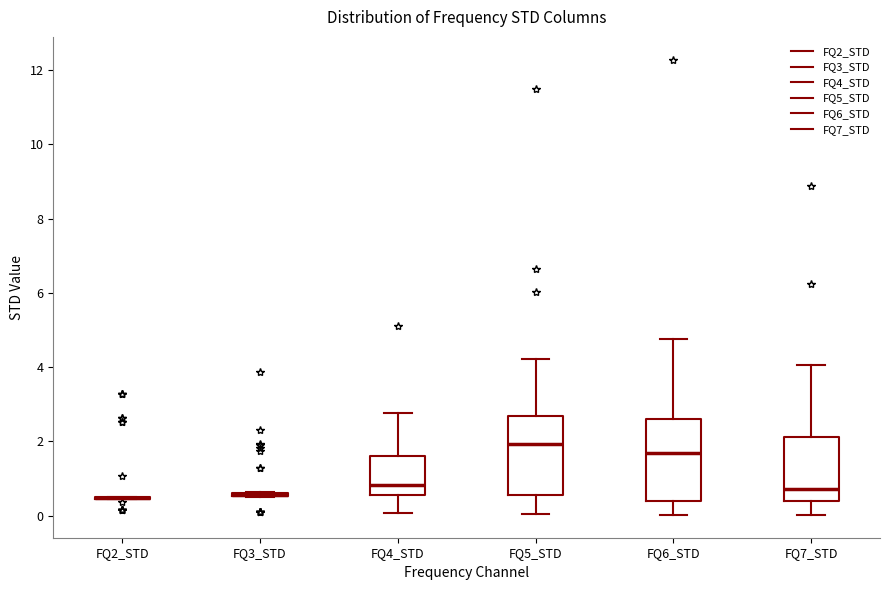

Reading left to right, transcribe this box plot: for each box, give where its median line is, the range the box spans, and where its two whiskers end, as read against the y-axis. The values are not printed on the chart, so give them approximately, as read against the axis.

FQ2_STD: box collapsed to a line at 0.4, whiskers 0.4 to 0.6
FQ3_STD: box collapsed to a line at 0.6, whiskers 0.6 to 0.6
FQ4_STD: median 0.8, box 0.6 to 1.6, whiskers 0.0 to 2.8
FQ5_STD: median 2.0, box 0.6 to 2.6, whiskers 0.0 to 4.2
FQ6_STD: median 1.6, box 0.4 to 2.6, whiskers 0.0 to 4.8
FQ7_STD: median 0.8, box 0.4 to 2.2, whiskers 0.0 to 4.0